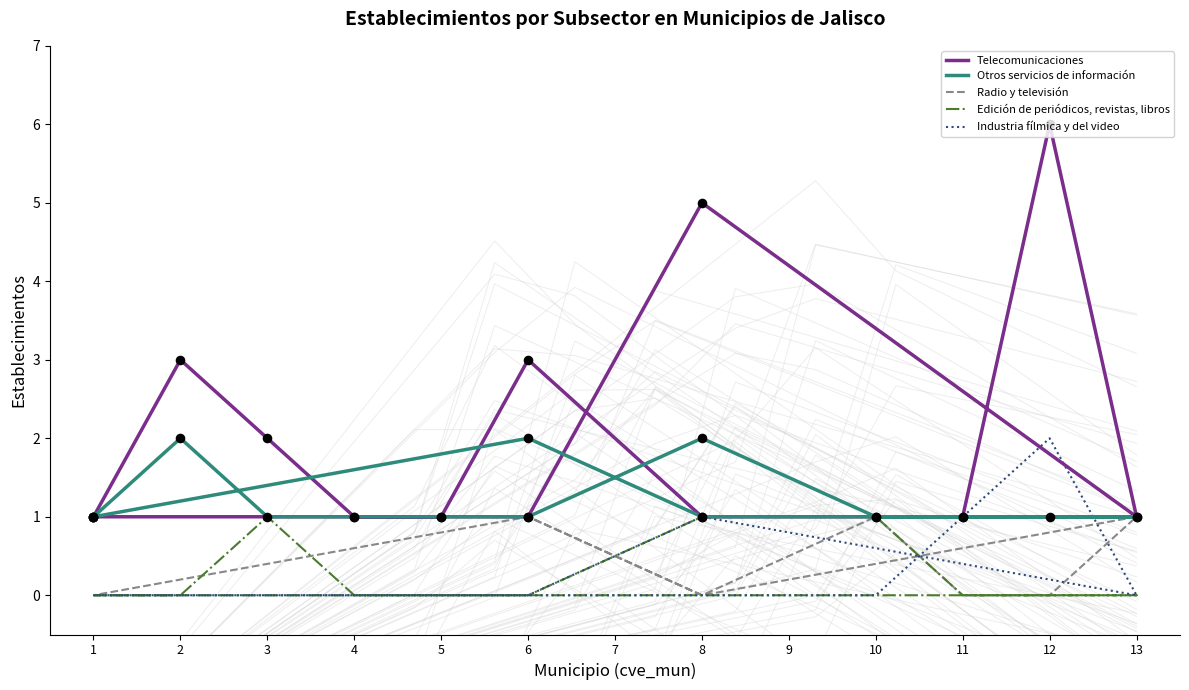

Which series has the largest Y range (max minus min)?

Telecomunicaciones